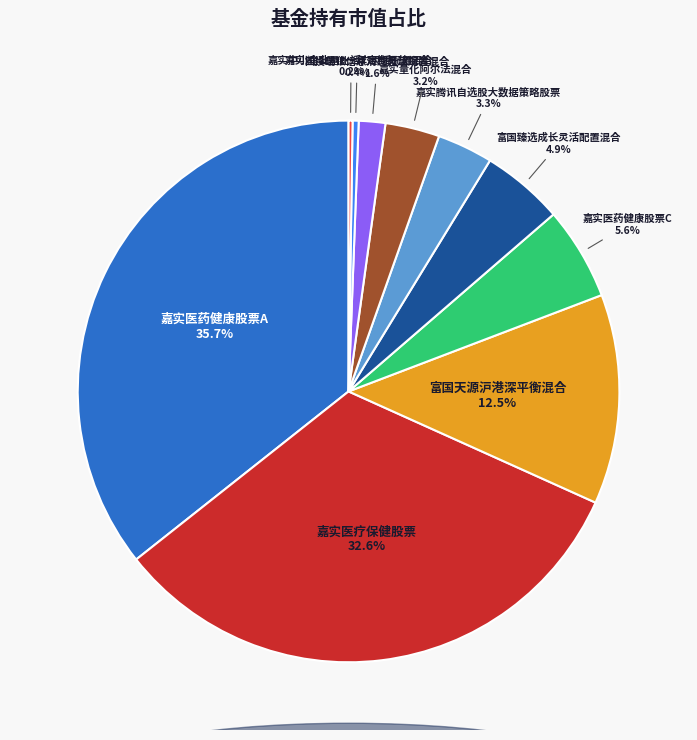

To the nearest percent, what is the difference between the 国投瑞银信息消费灵活配置混合 and 嘉实医疗保健股票 slice percentages?

31%